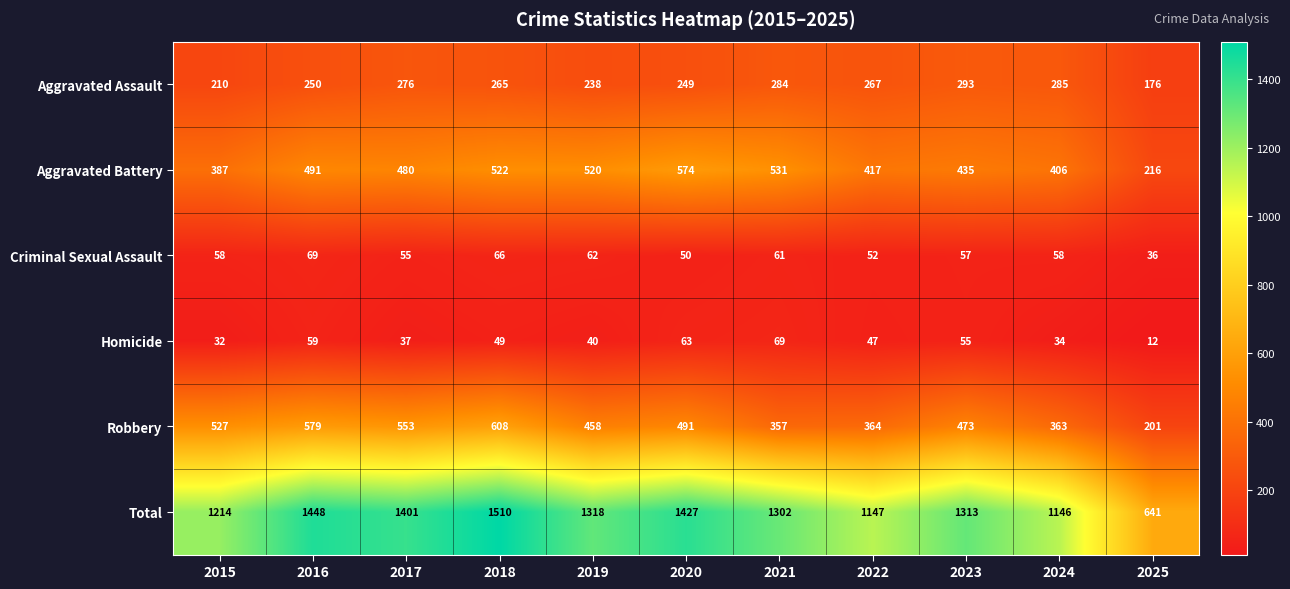

At which category is the sum across all series the highest?

2018